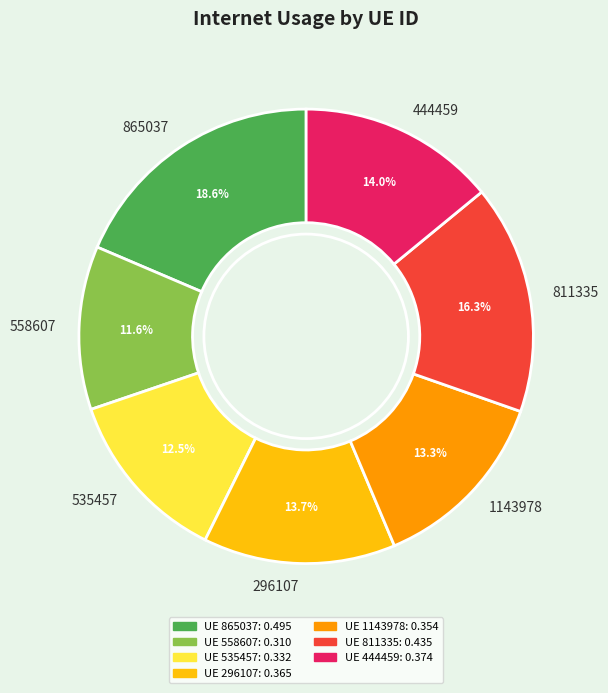

To the nearest percent, what is the average slice percentage?

14%